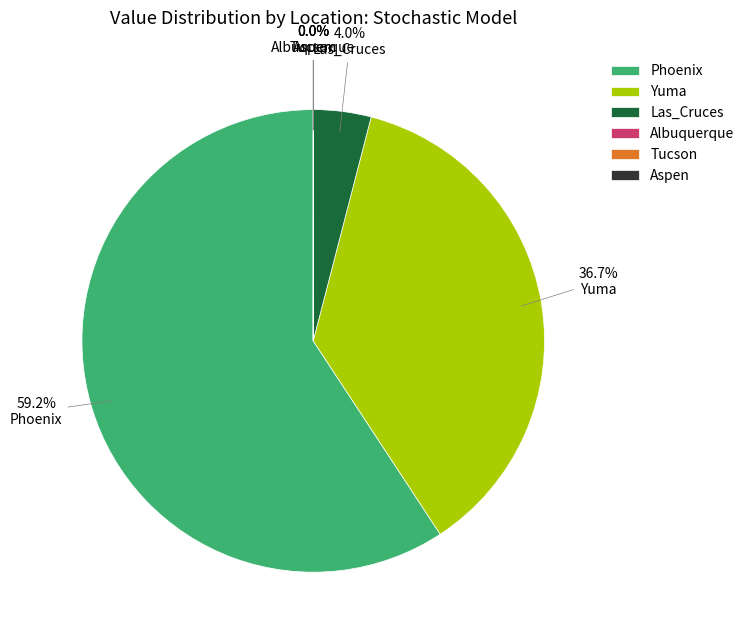

Is there a majority slice in this chart?

Yes